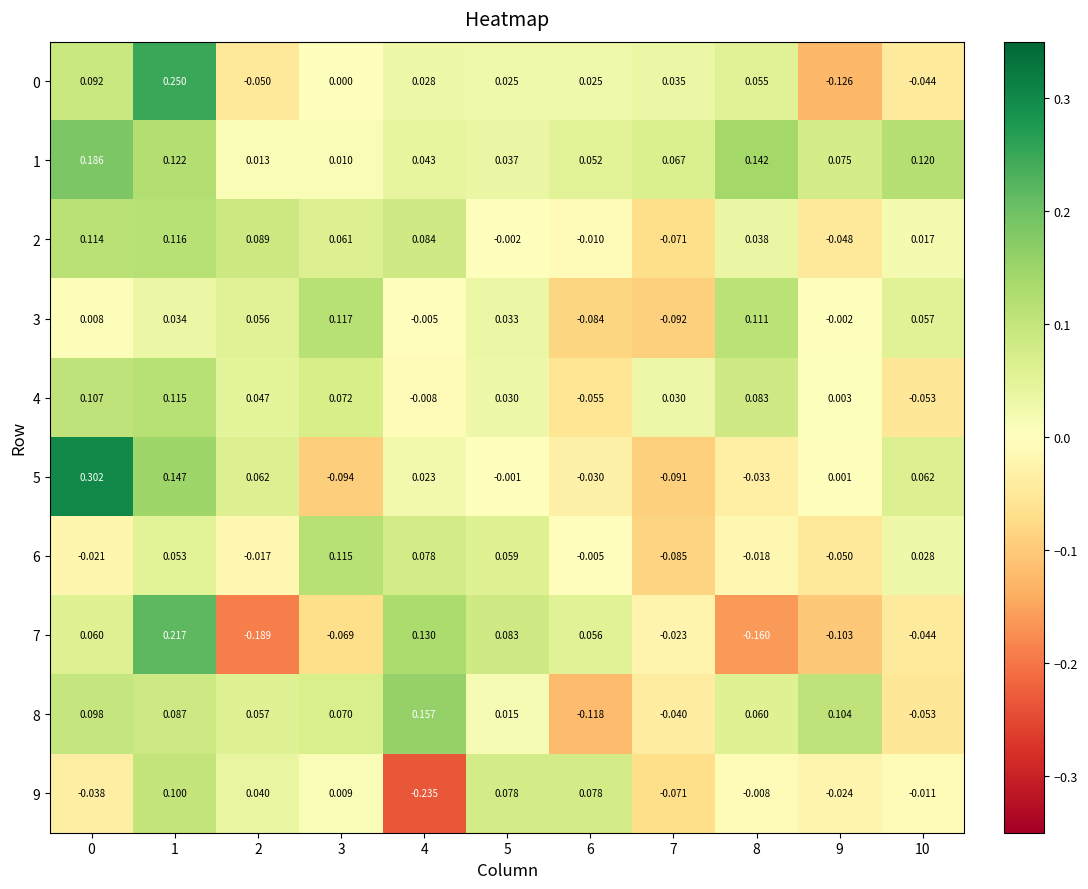

How many distinct data groups are displayed?

10